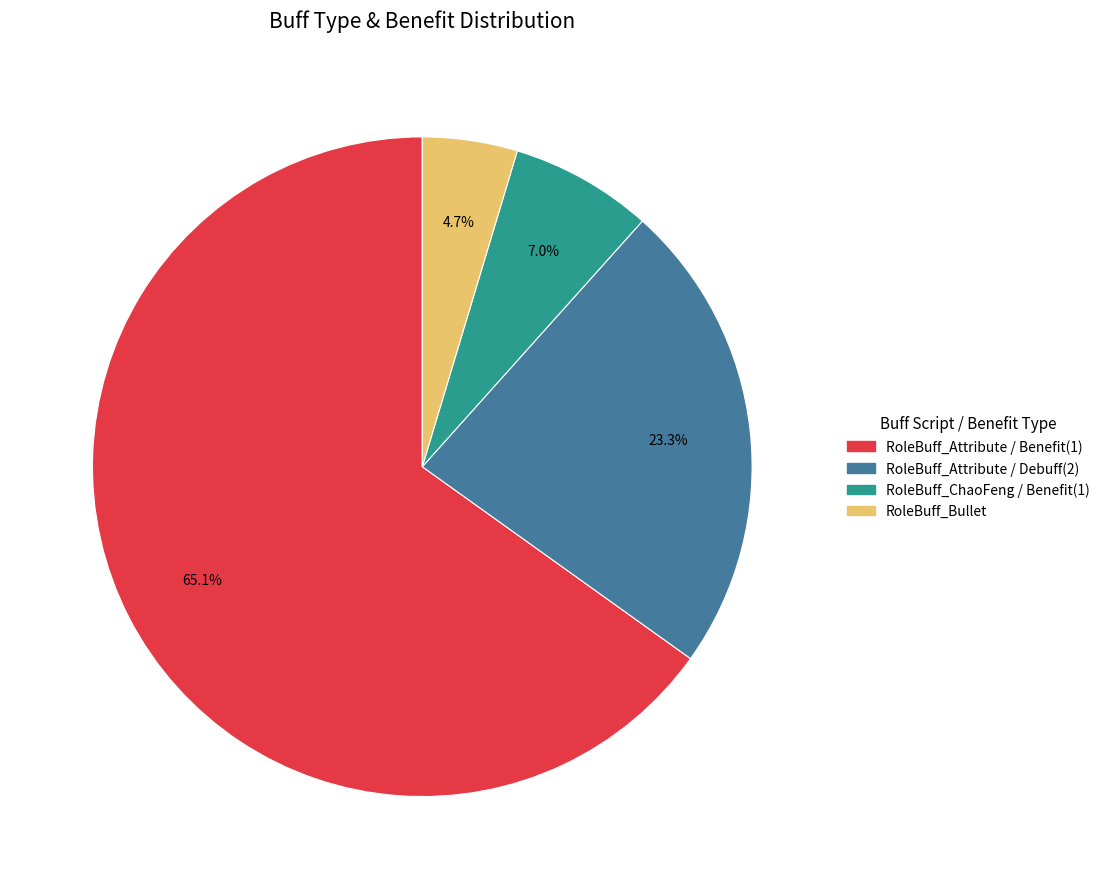

Does any single category account for the majority?

Yes